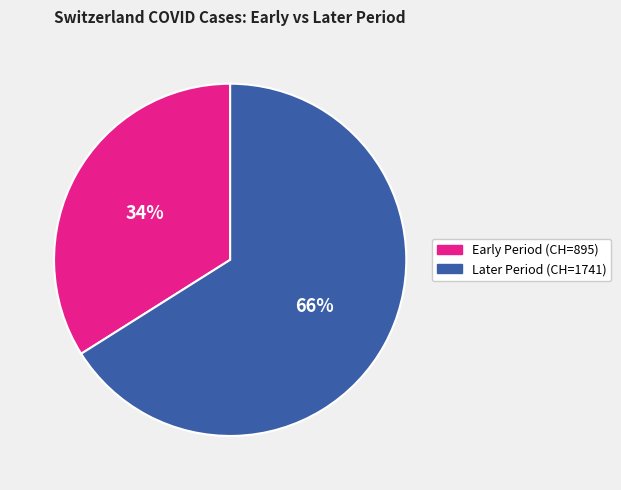

To the nearest percent, what is the average slice percentage?

50%